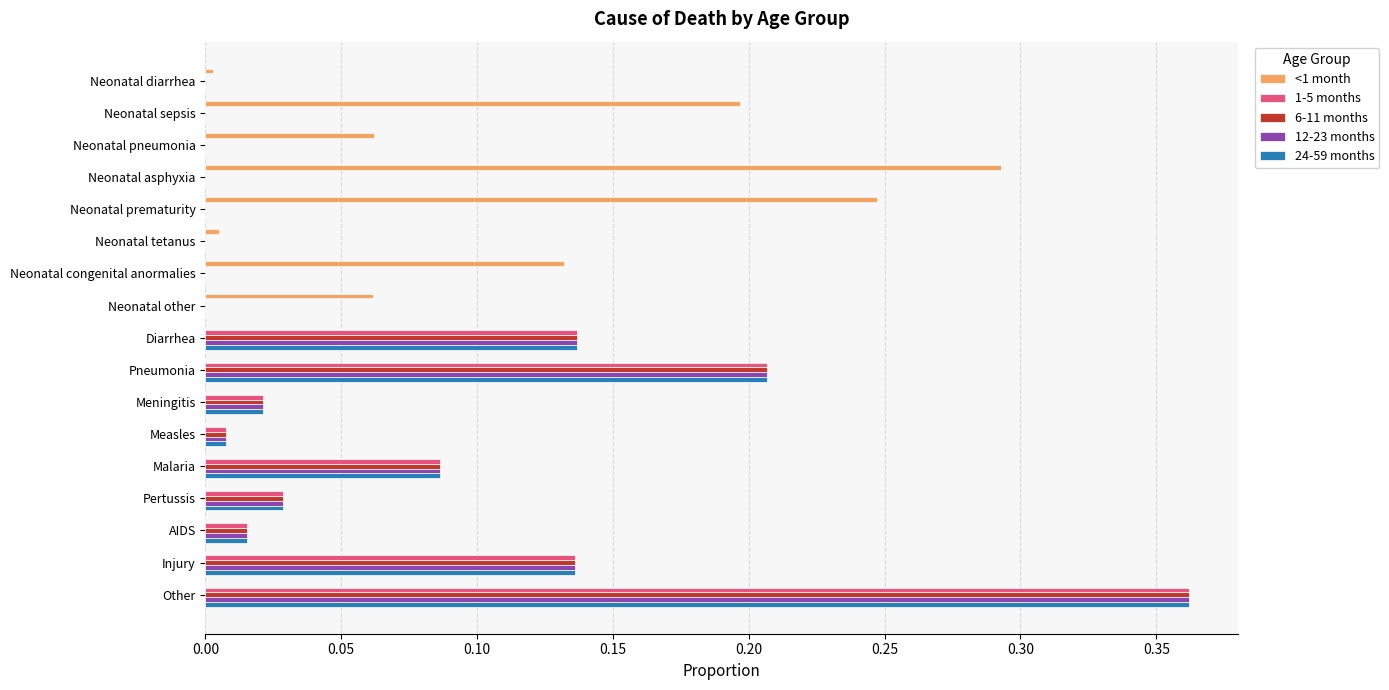

Is it true that 12-23 months equals 0.0 at Neonatal prematurity?

True